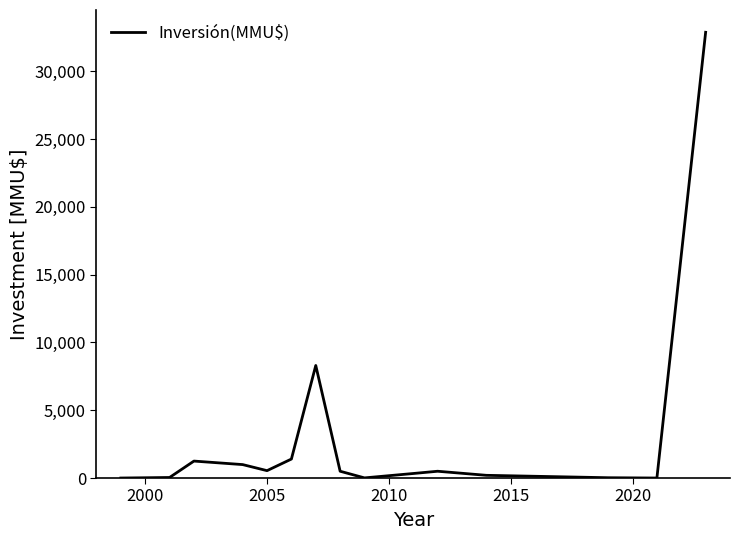

What is the difference between the maximum and minimum values?

32872